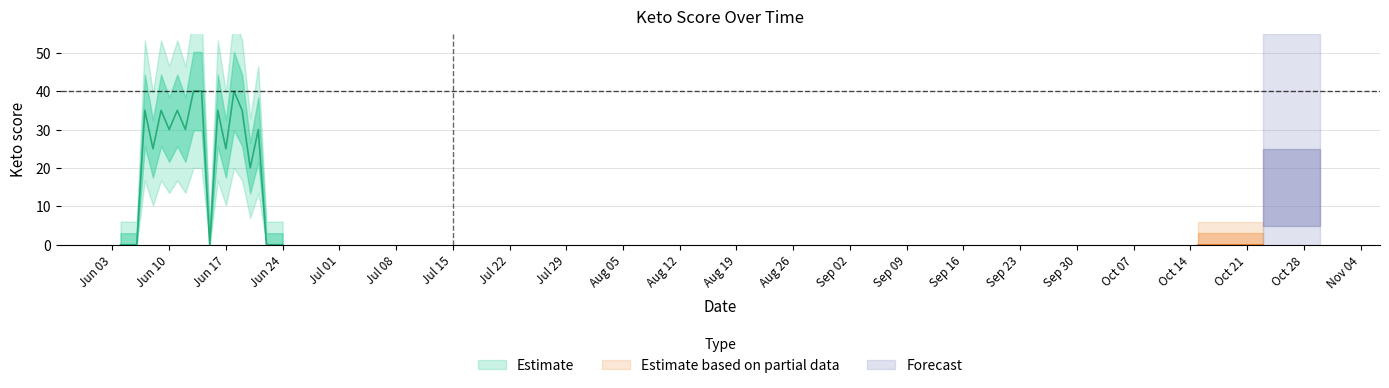

Which label corresponds to the smallest value in the chart?

2024-06-04